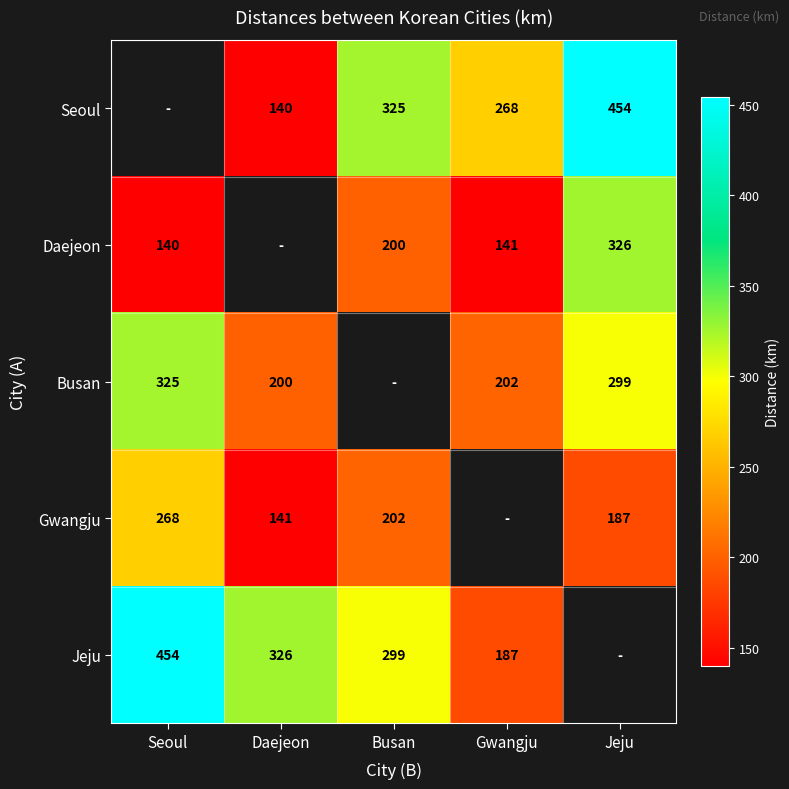

The Busan series shows 115 at Daejeon. True or false?

False